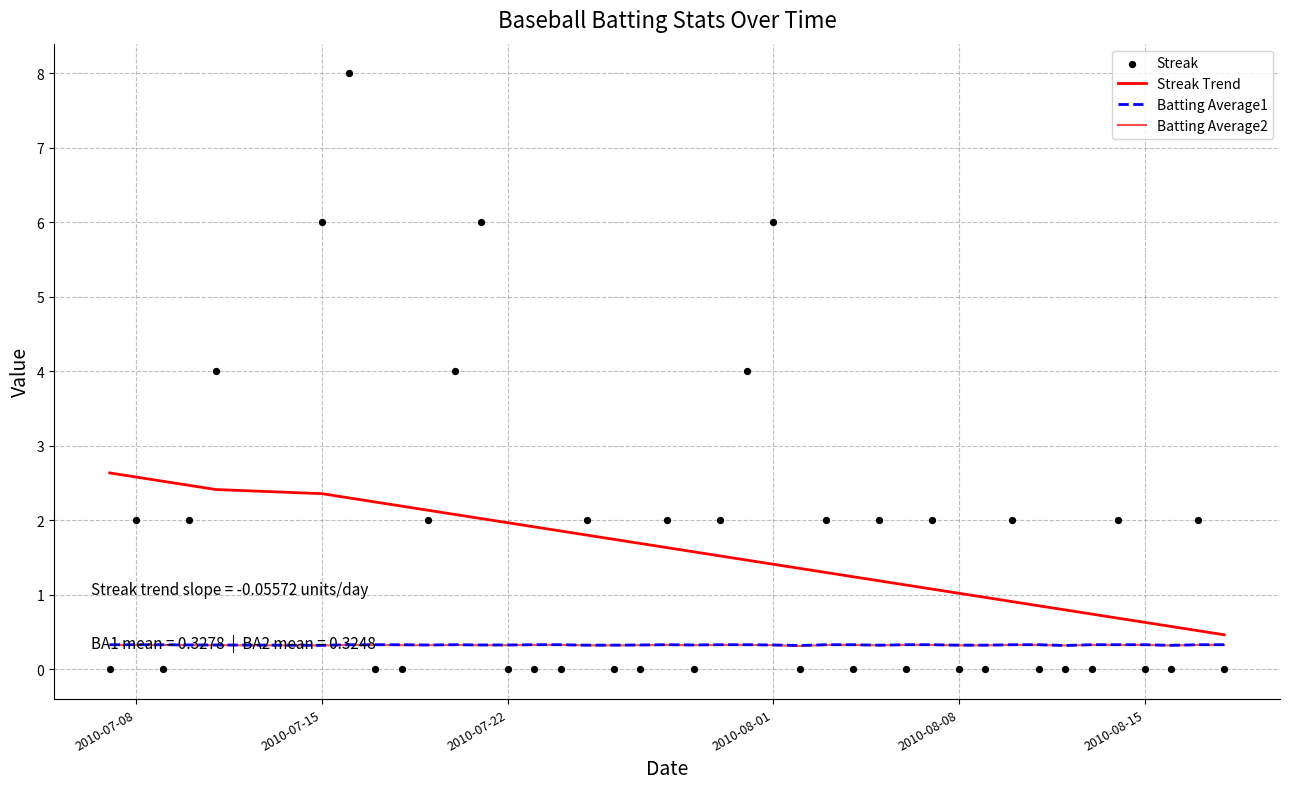

Which series reaches the maximum Y coordinate?

Streak